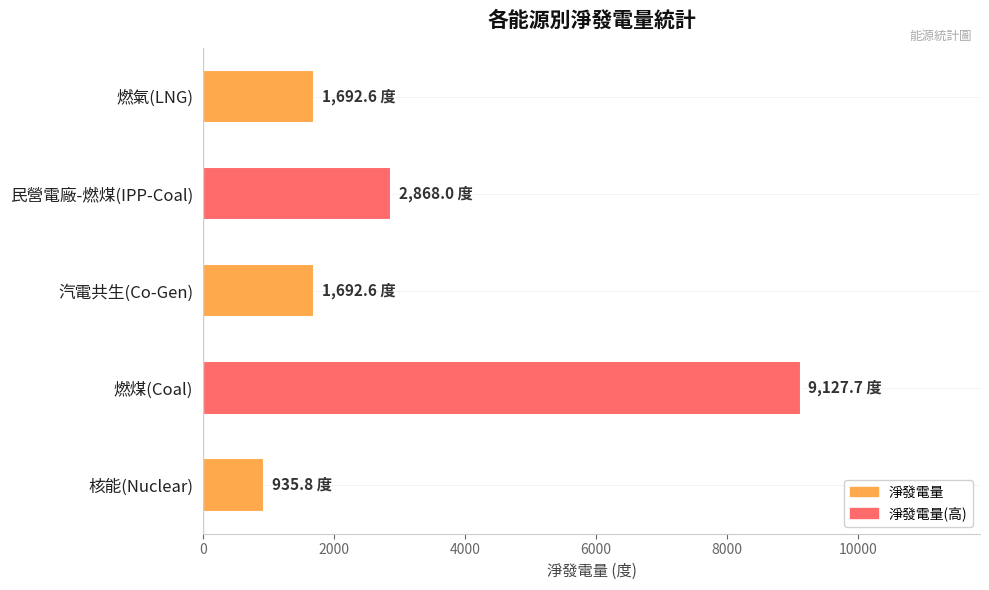

At which category does the chart reach its peak across all series?

燃煤(Coal)